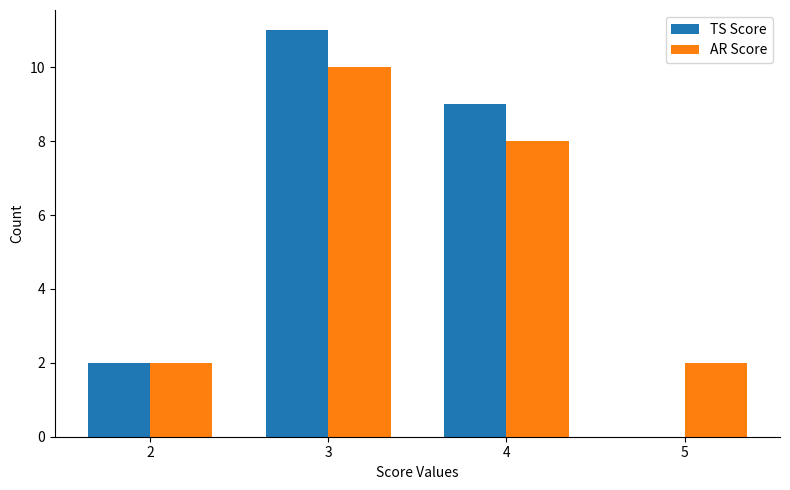

Reading left to right, transcribe all the data shown in this chart.

TS Score: 2=2	3=11	4=9	5=0
AR Score: 2=2	3=10	4=8	5=2